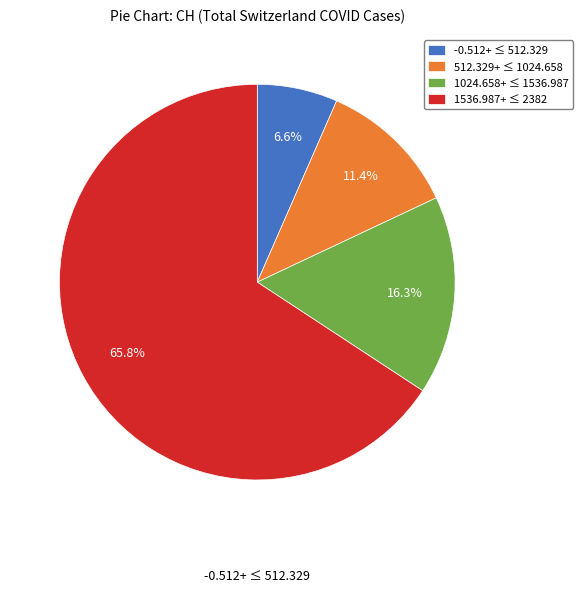

Is there a majority slice in this chart?

Yes